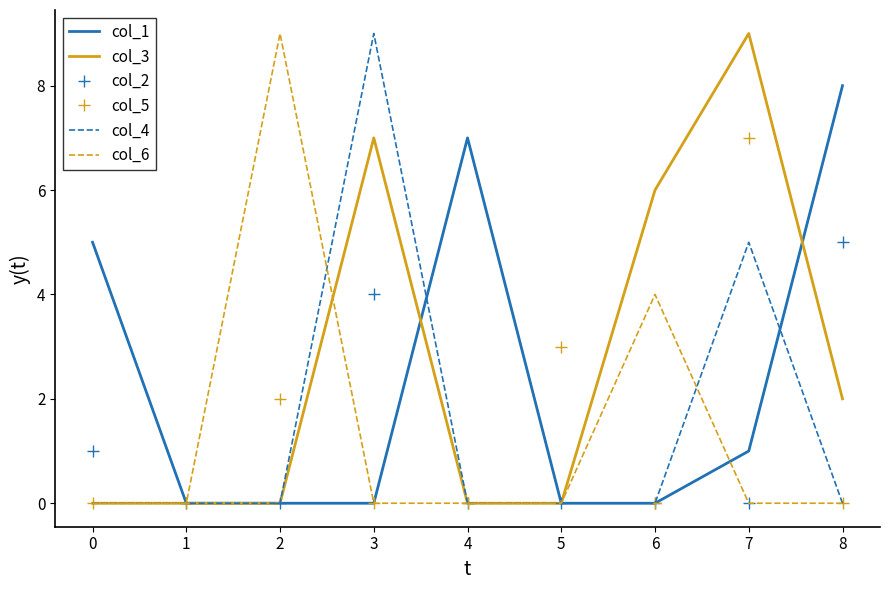

How many distinct data groups are displayed?

6